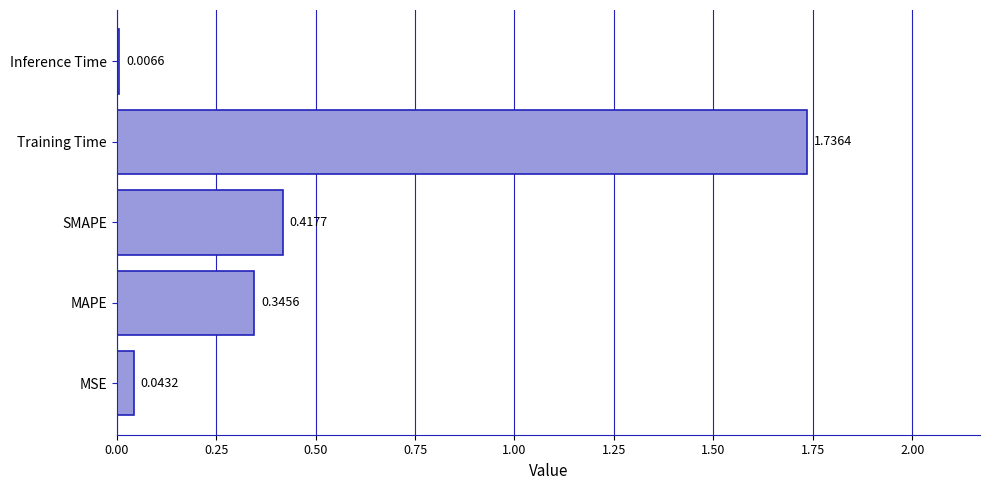

Count the number of categories in the chart.

5